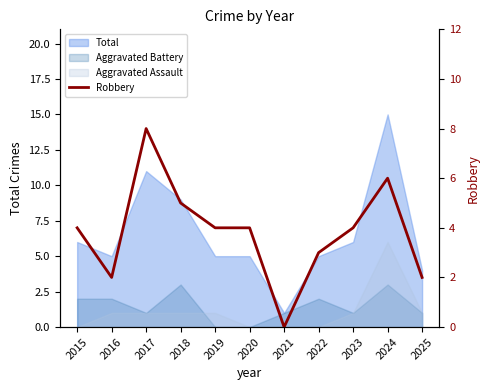

At which label is the value closest to 4?

2015